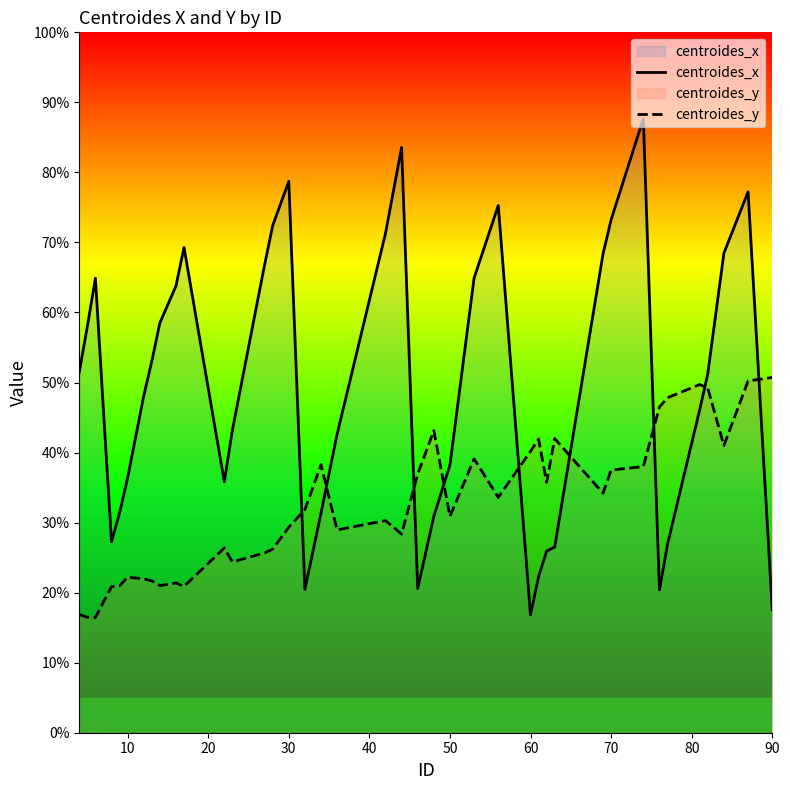

Which series has the largest total across all categories?

centroides_x